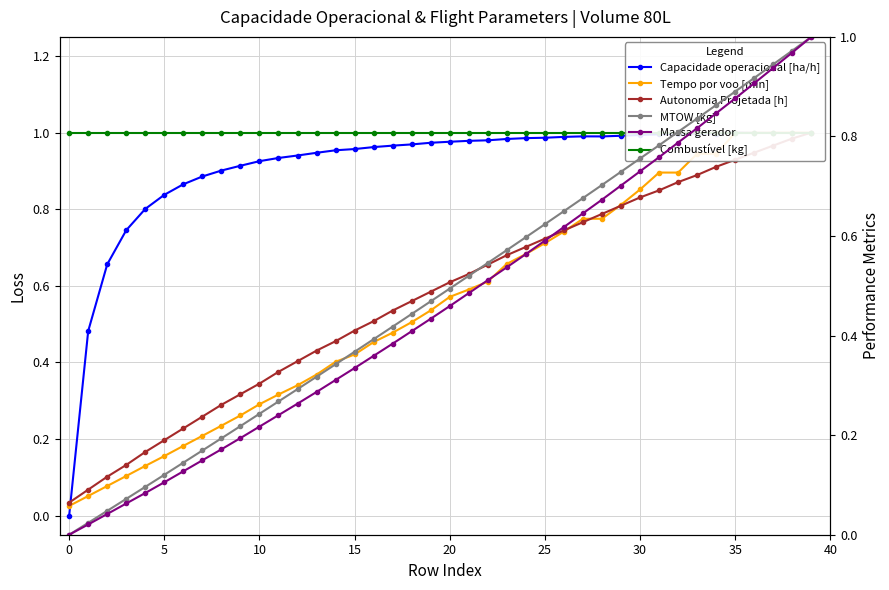

The Massa gerador series shows 0.1 at 25. True or false?

False